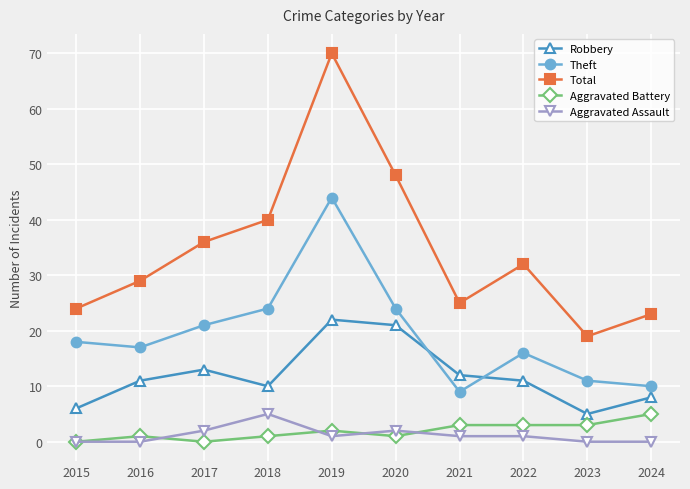

Read the Robbery value at 2022, to the nearest 10.

10